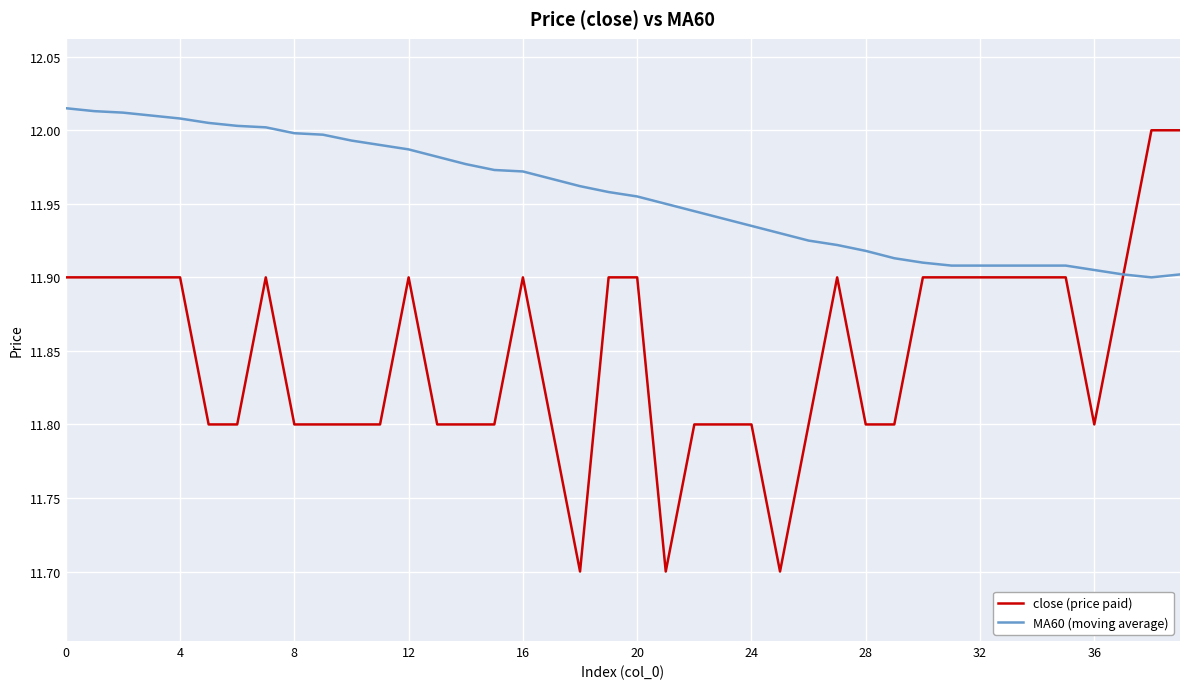

Does the chart display data point markers on the line(s)?

No